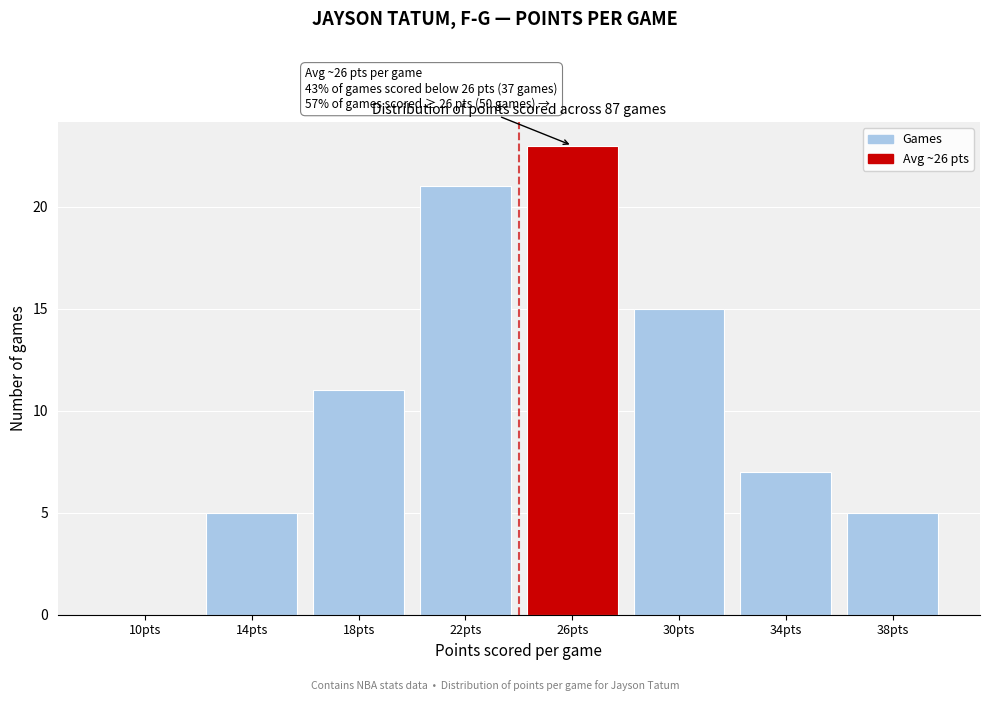

Reading left to right, what are all the values shown in this chart?

10pts=0	14pts=5	18pts=11	22pts=21	26pts=23	30pts=15	34pts=7	38pts=5